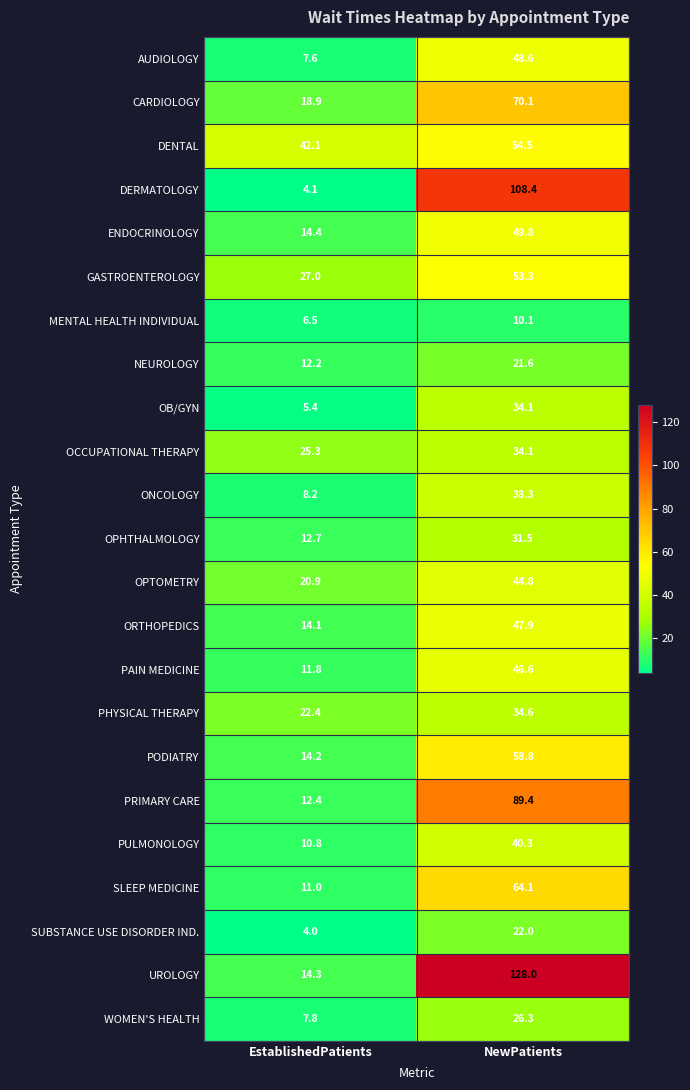

Count the number of categories in the chart.

2